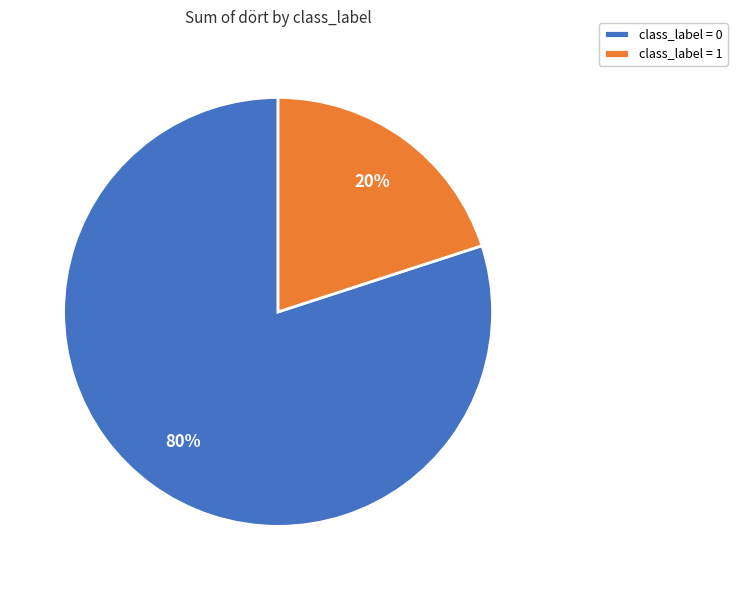

Count the number of slices in the pie.

2